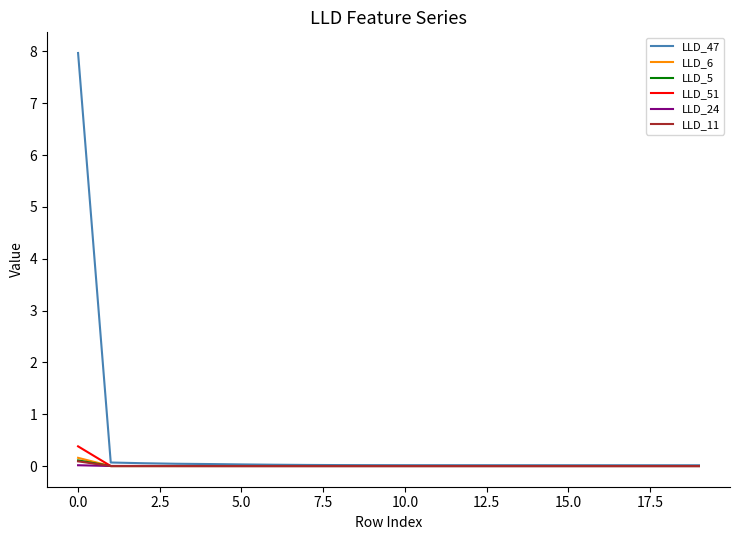

Which series has the largest total across all categories?

LLD_47